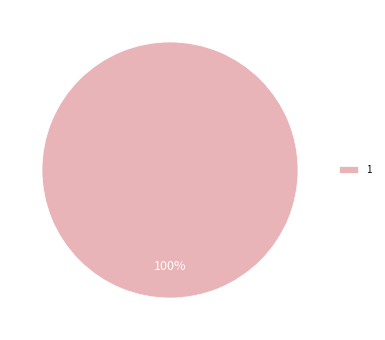

Rank the categories by value from lowest to highest.

1